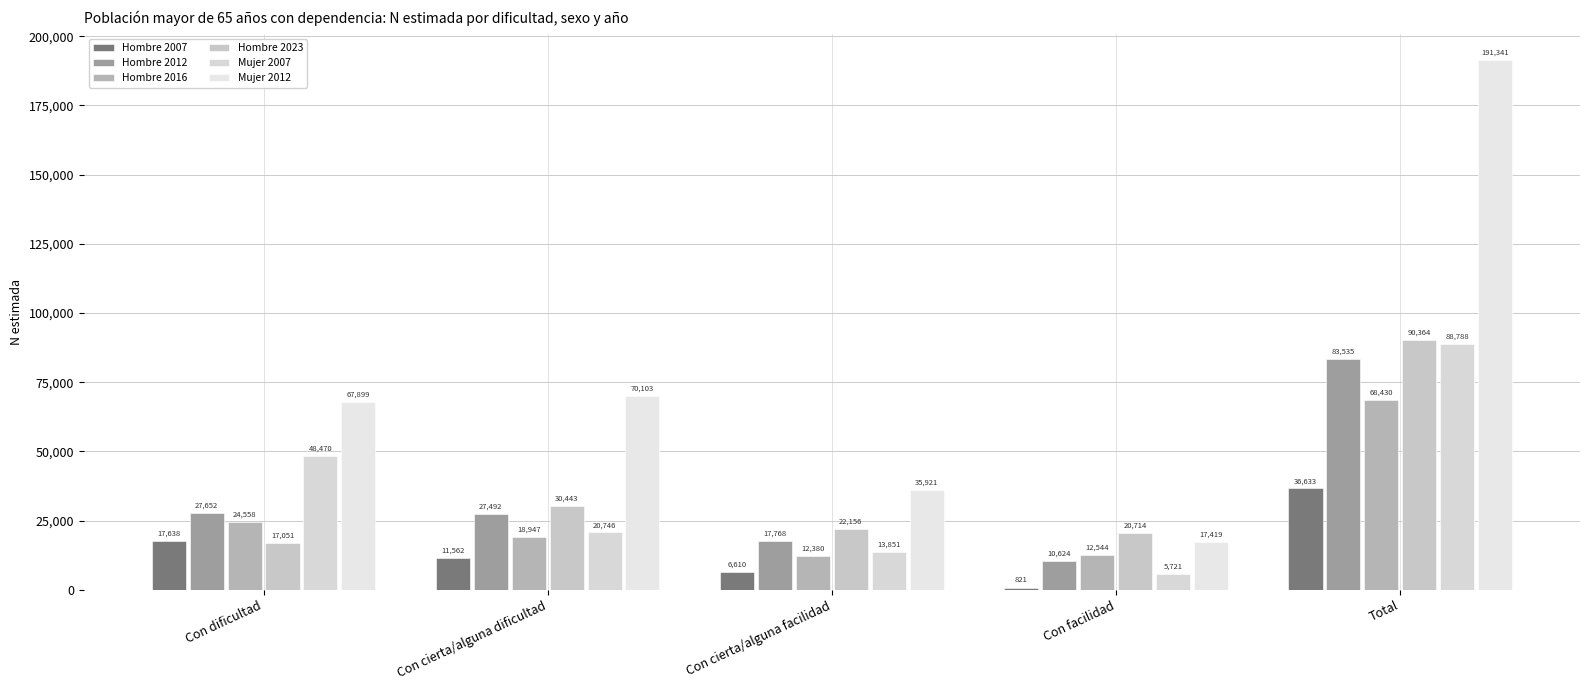

At which label does Hombre 2007 reach its peak?

Total